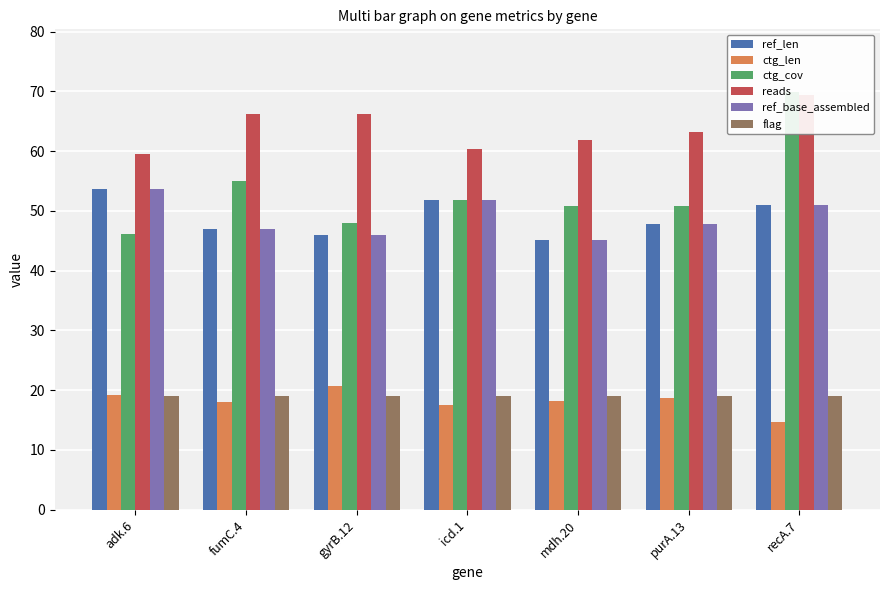

What is the value of the flag bar at the 3rd from the left?

19.0